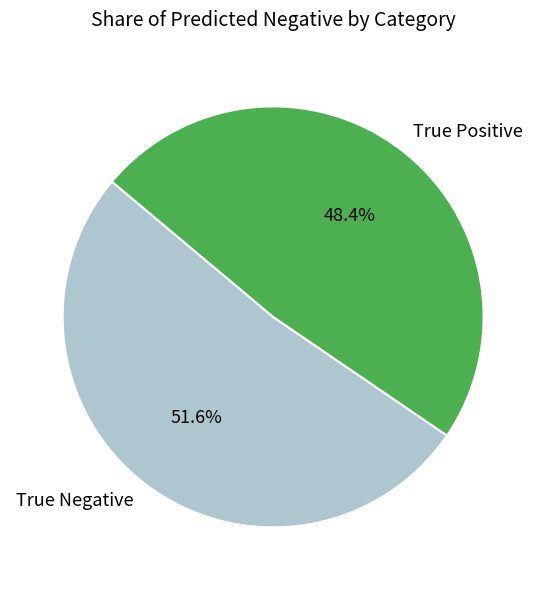

Which slice is the largest?

True Negative